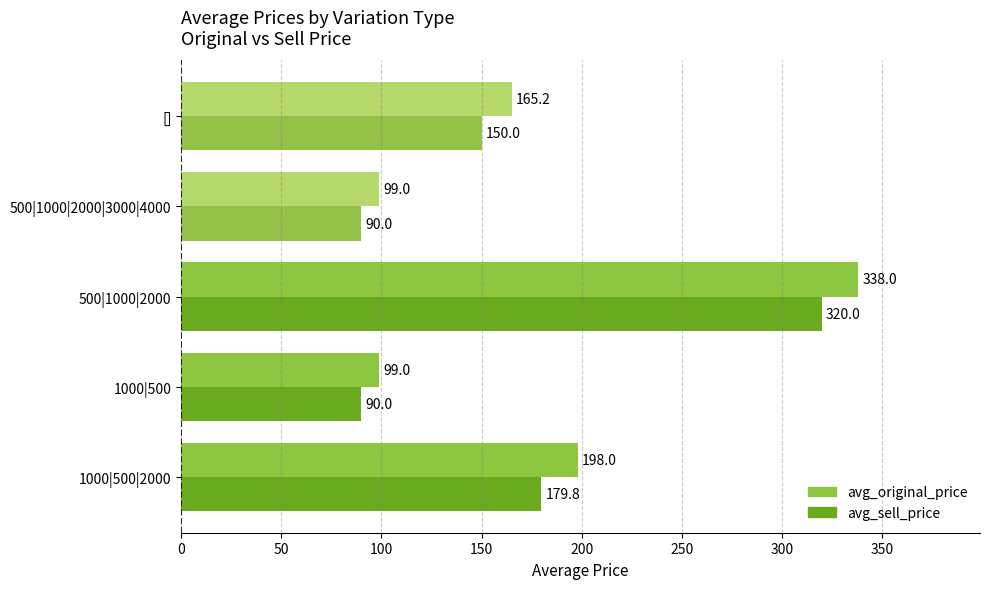

What is the smallest value displayed?

90.0